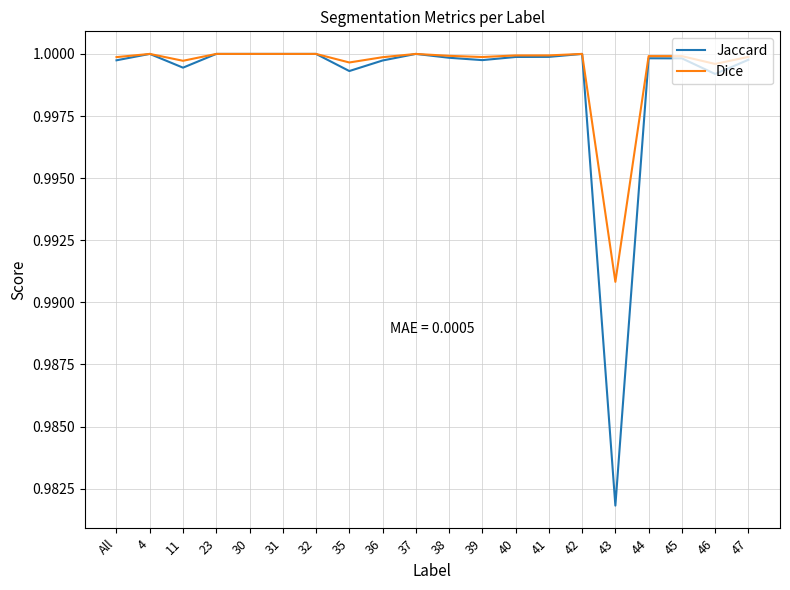

Count the number of categories in the chart.

20